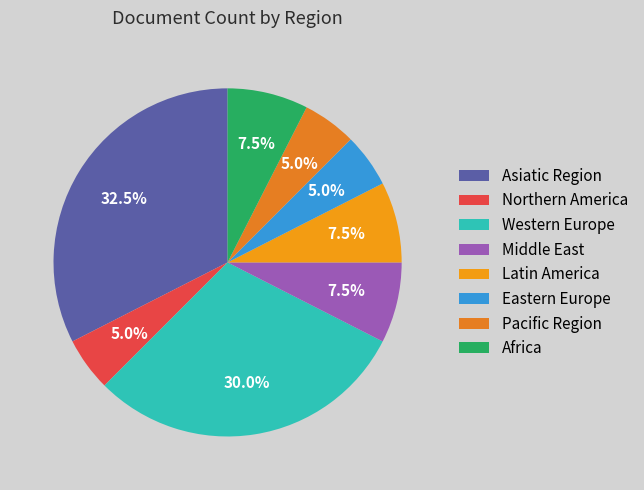

Count the number of slices in the pie.

8